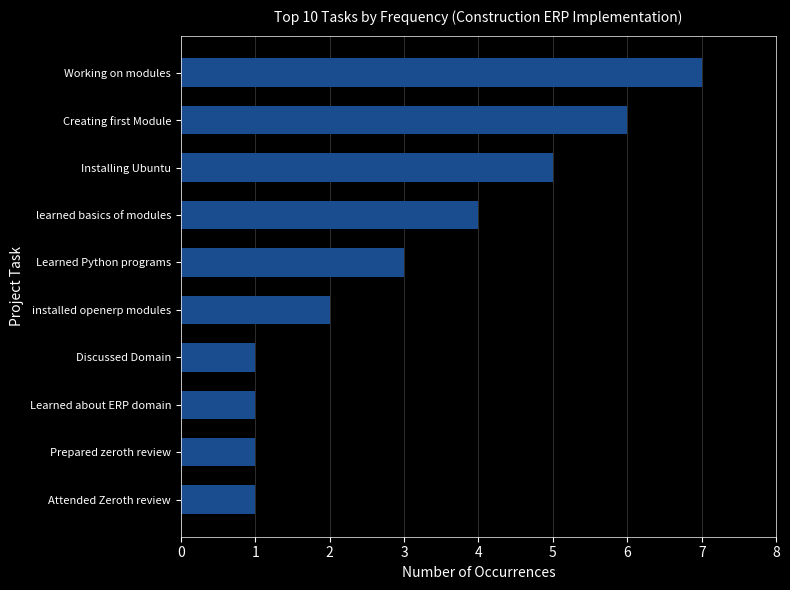

The value at Creating first Module is 6. True or false?

True